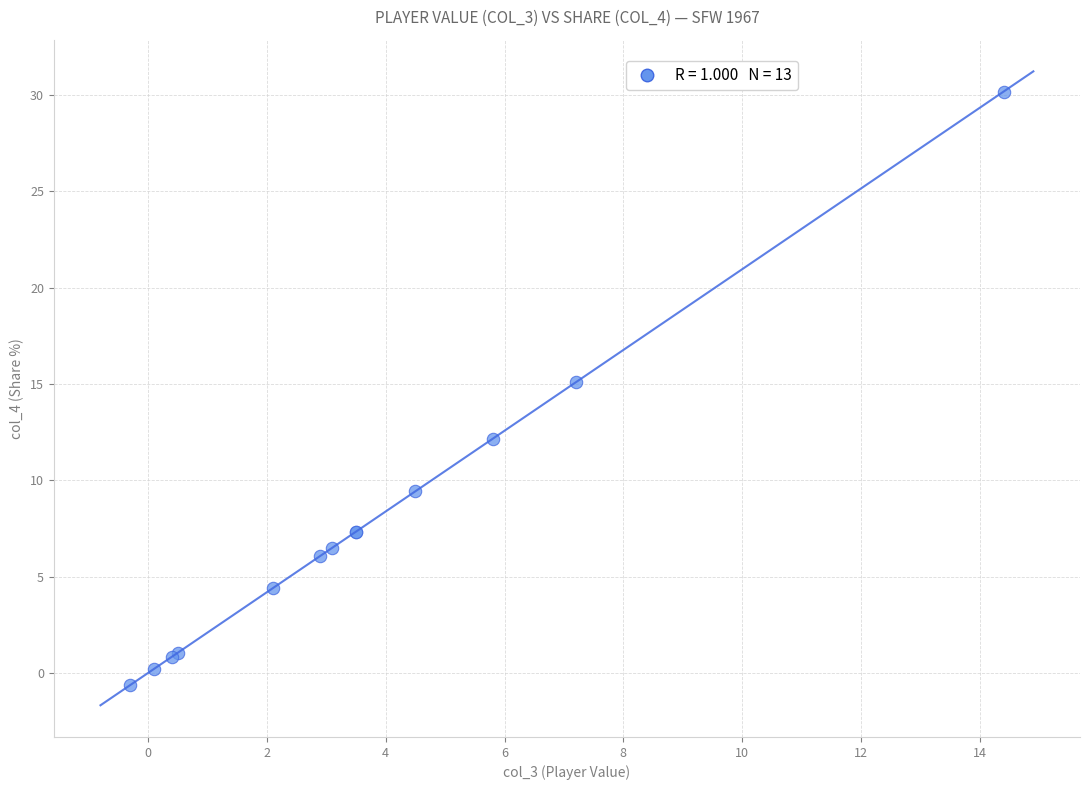

What Y value in the scatter plot is closest to 14?

15.1